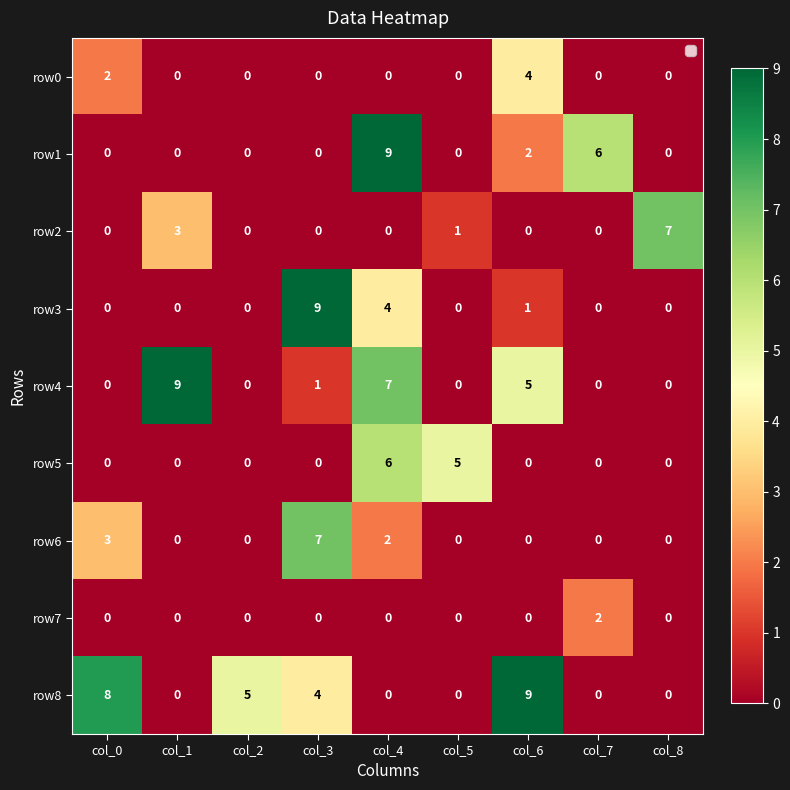

What is the difference between the second highest and second lowest values in the row8 series?

8